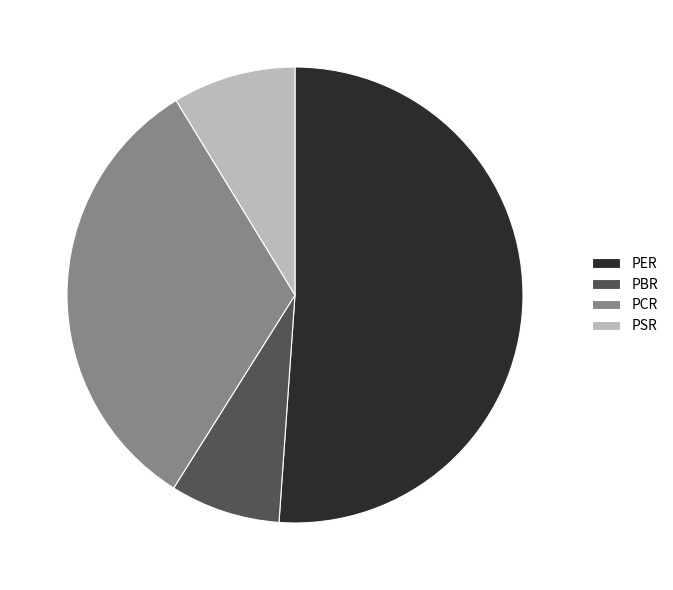

Between PBR and PER, which is larger?

PER